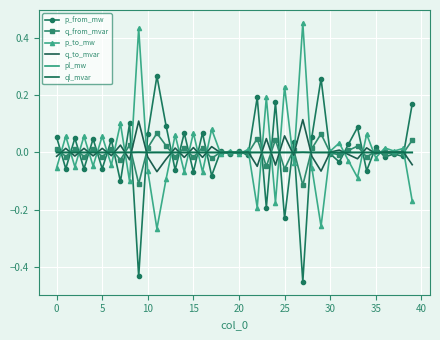

What are all the series names shown in the legend?

p_from_mw, q_from_mvar, p_to_mw, q_to_mvar, pl_mw, ql_mvar